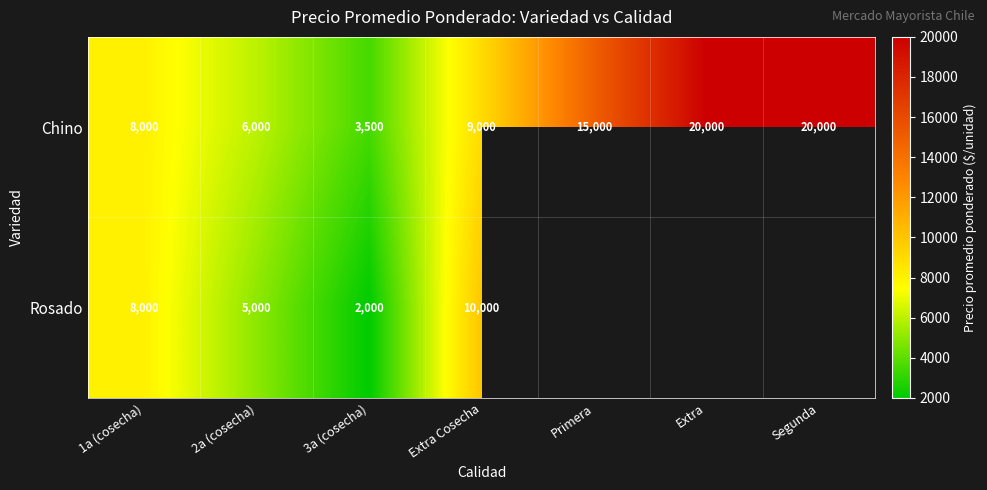

Rank the series at Extra Cosecha from highest to lowest value.

Rosado, Chino